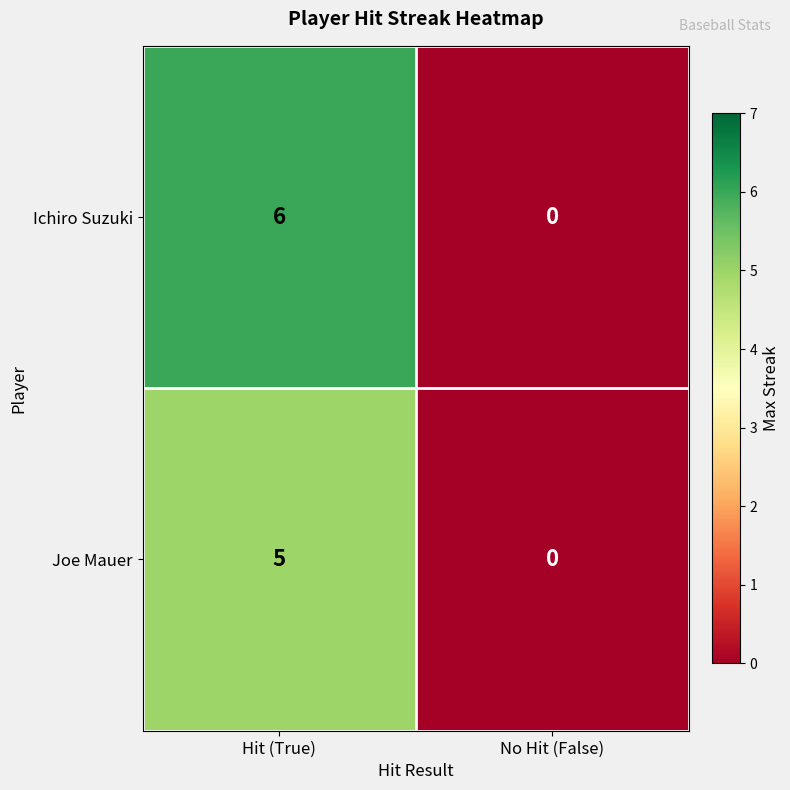

At which category is the sum across all series the highest?

Hit (True)